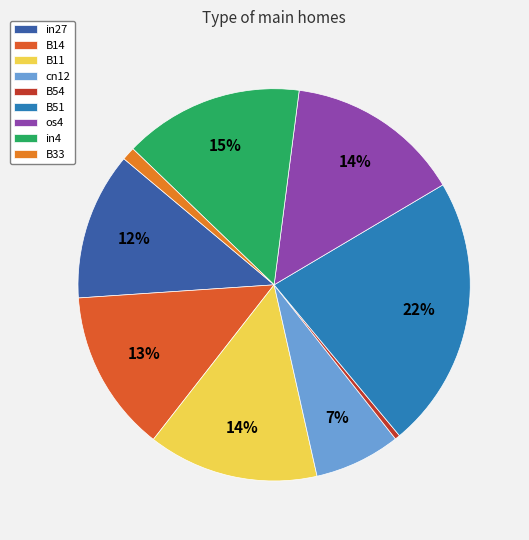

Count the number of slices in the pie.

9